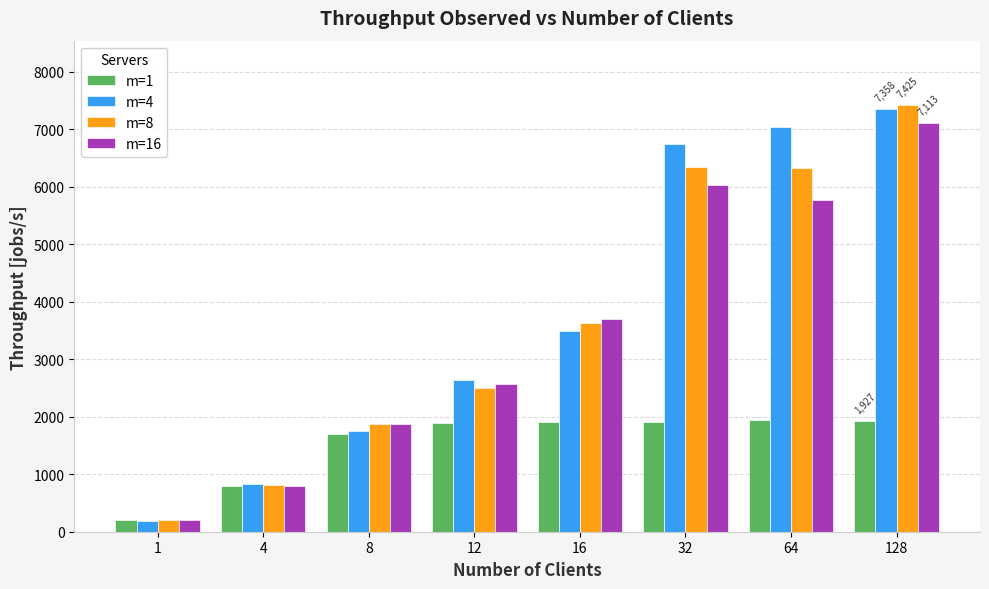

Is the value of m=4 at 16 greater than the value of m=16 at 4?

Yes